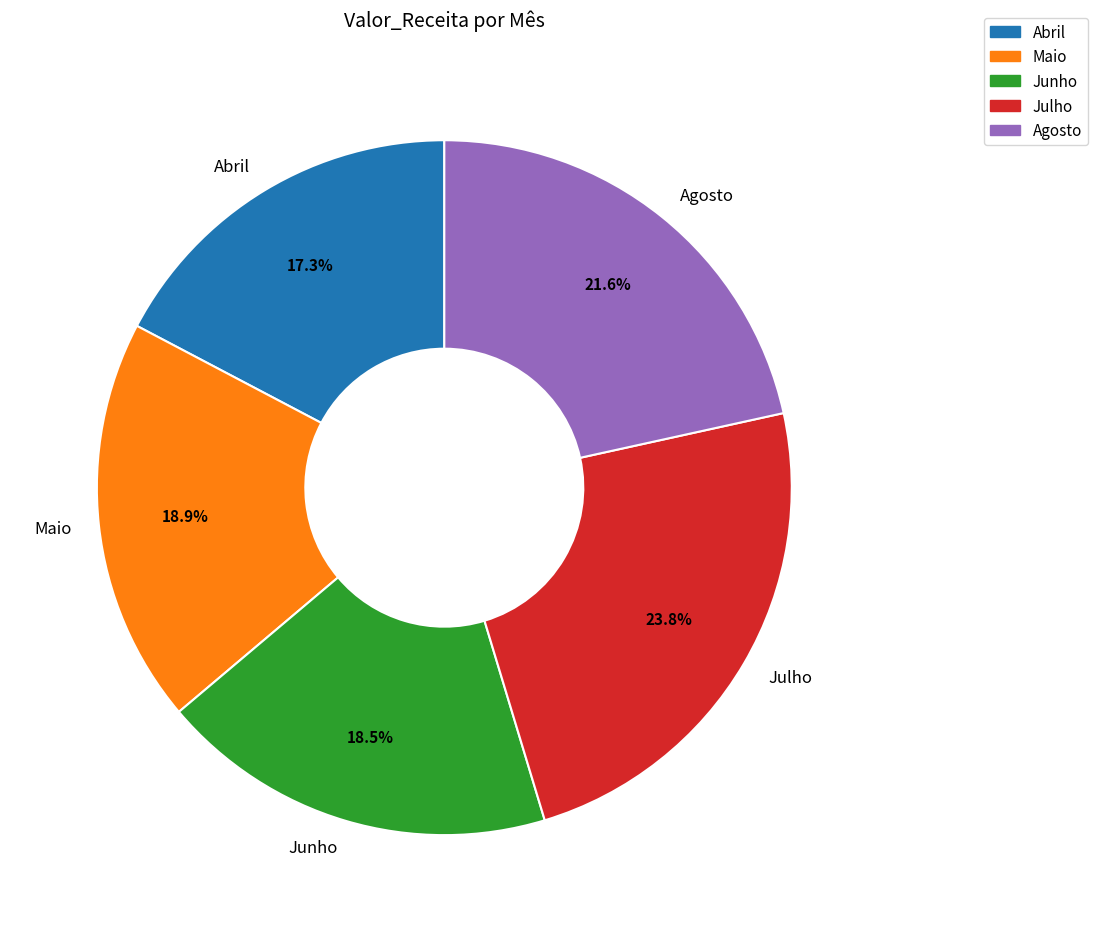

What percentage is NOT represented by Julho?

76.2%